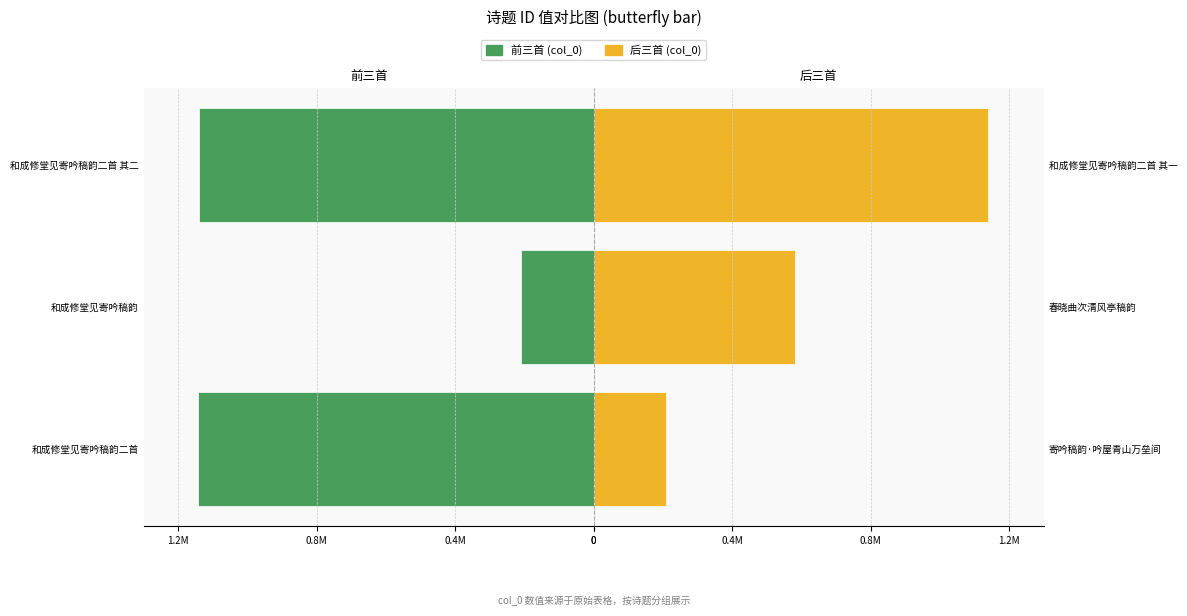

What is the difference between the 右半部分 (col_0 后三) values at 春晓曲次清风亭稿韵 and 和成修堂见寄吟稿韵二首 其一?

558780